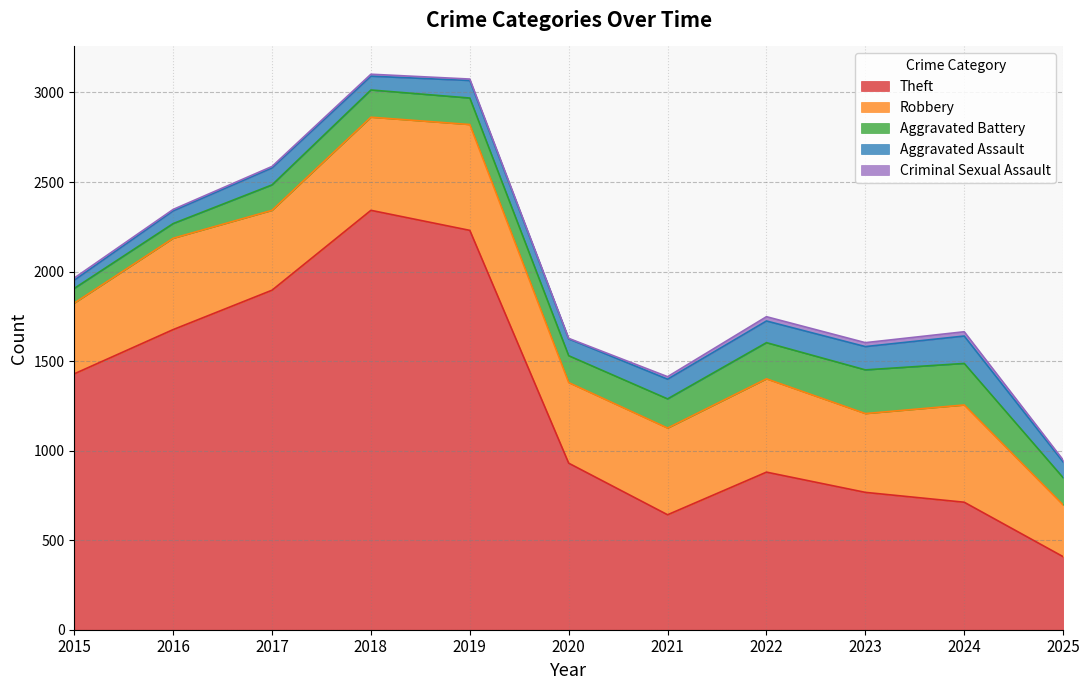

What is the value of the Theft point at the 5th from the left?

2230